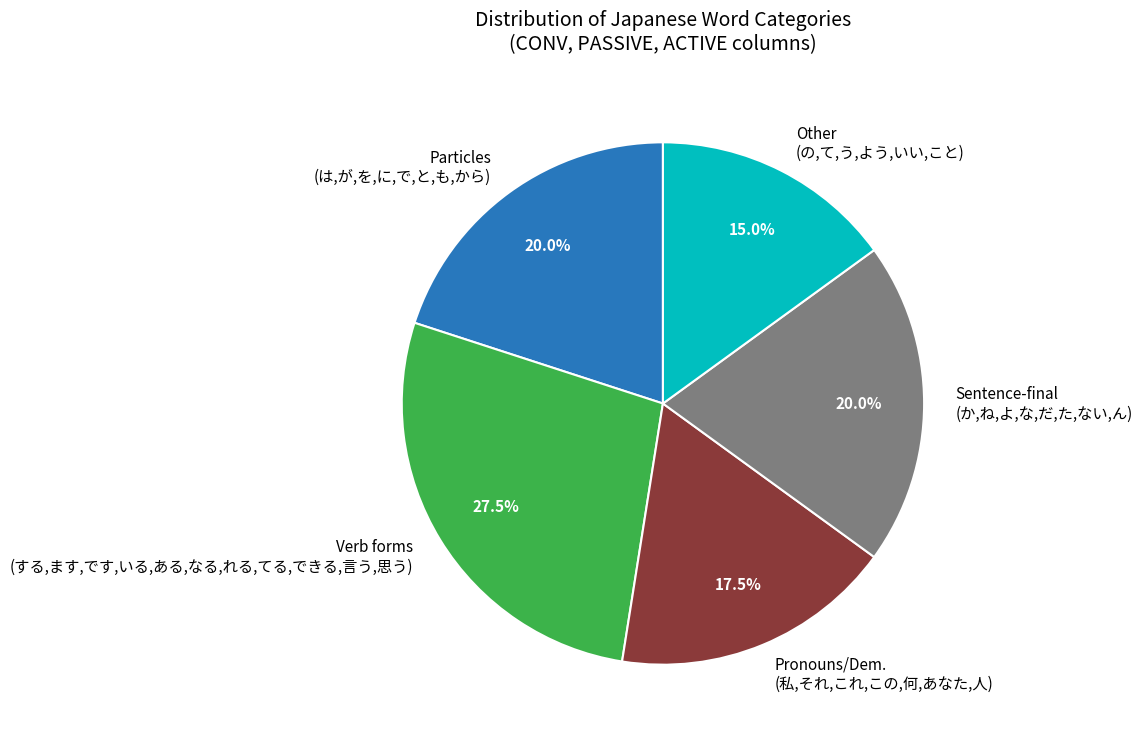

Is there a majority slice in this chart?

No